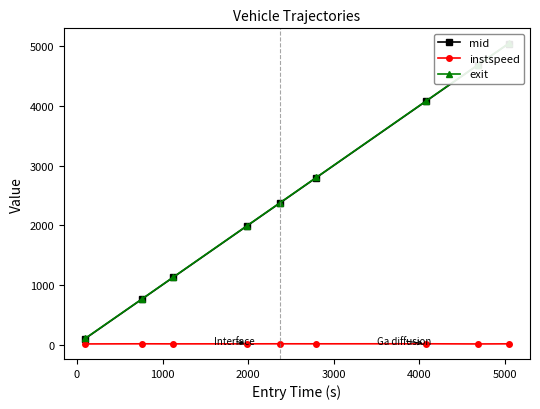

List the series in order of their peak value, lowest first.

instspeed, mid, exit